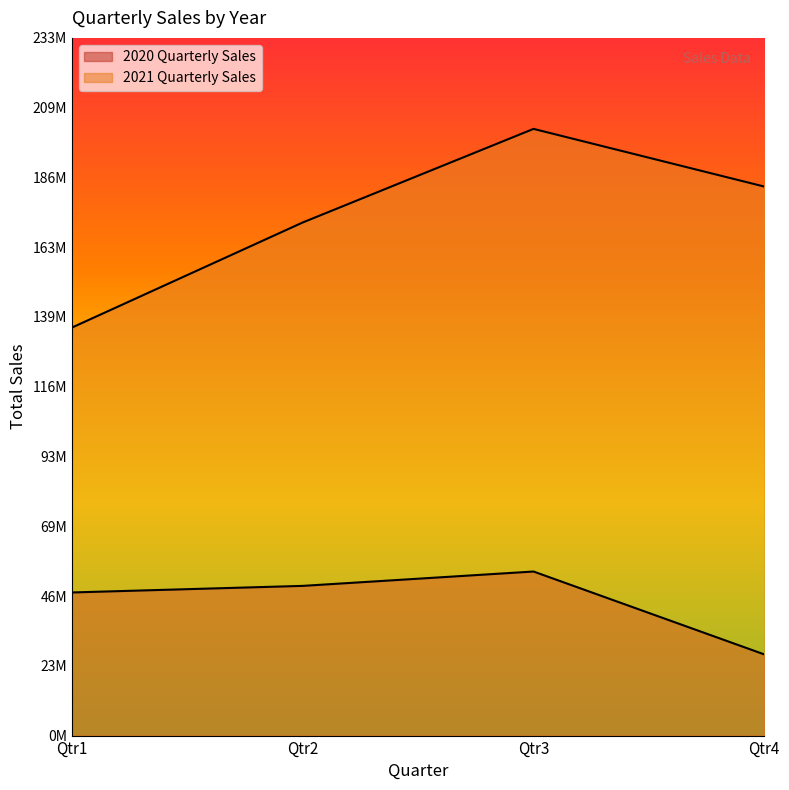

At which category is the sum across all series the highest?

Qtr3